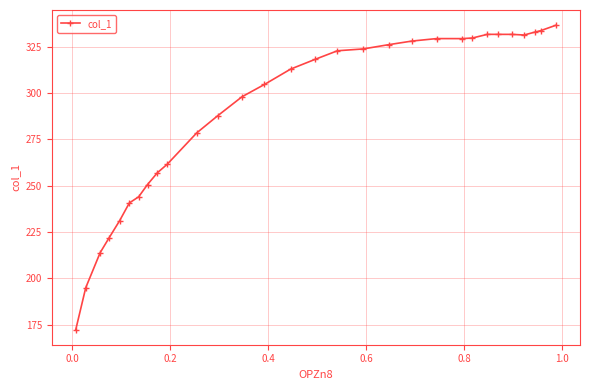

What is the value of the 10th point from the left?

261.6